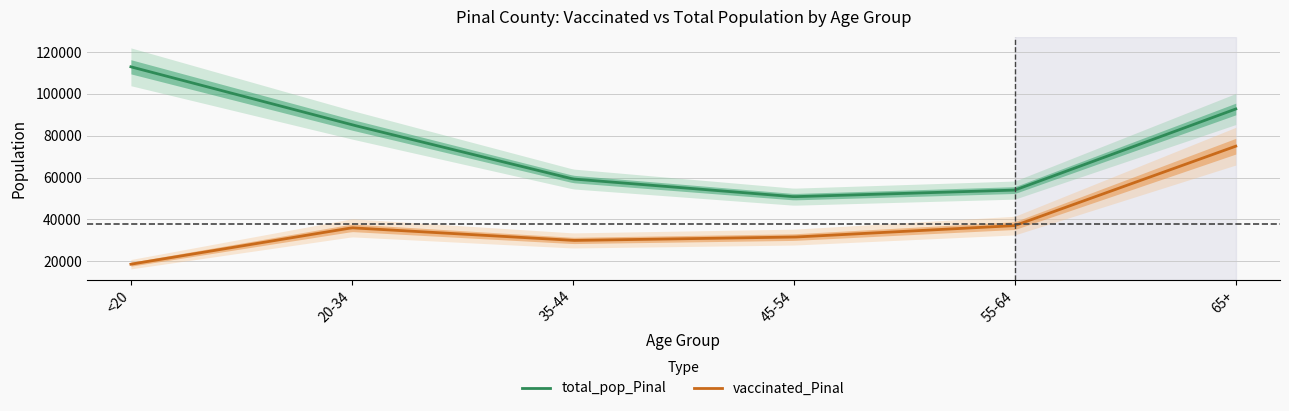

Which has a higher value, 45-54 or 20-34?

20-34